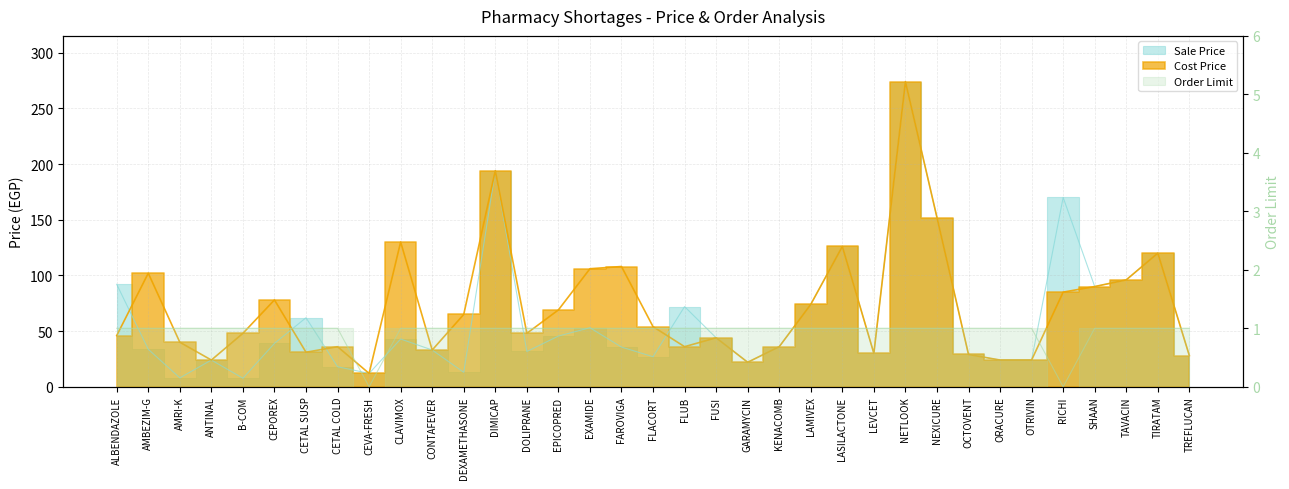

What is the label of the 6th point from the left?

CEPOREX